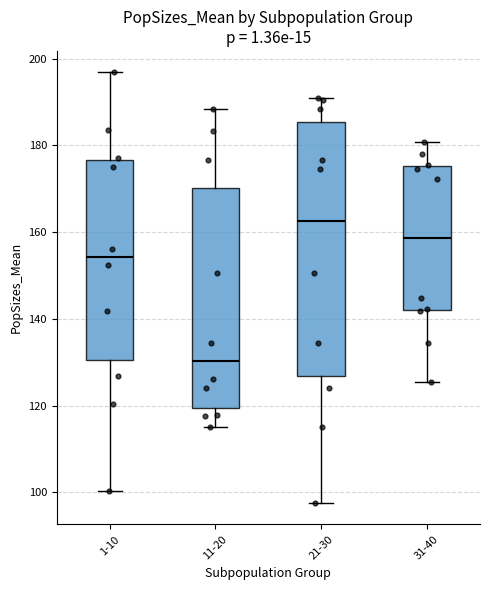

Comparing the boxes themselves (not the whiskers), which one is the tallest?

21-30